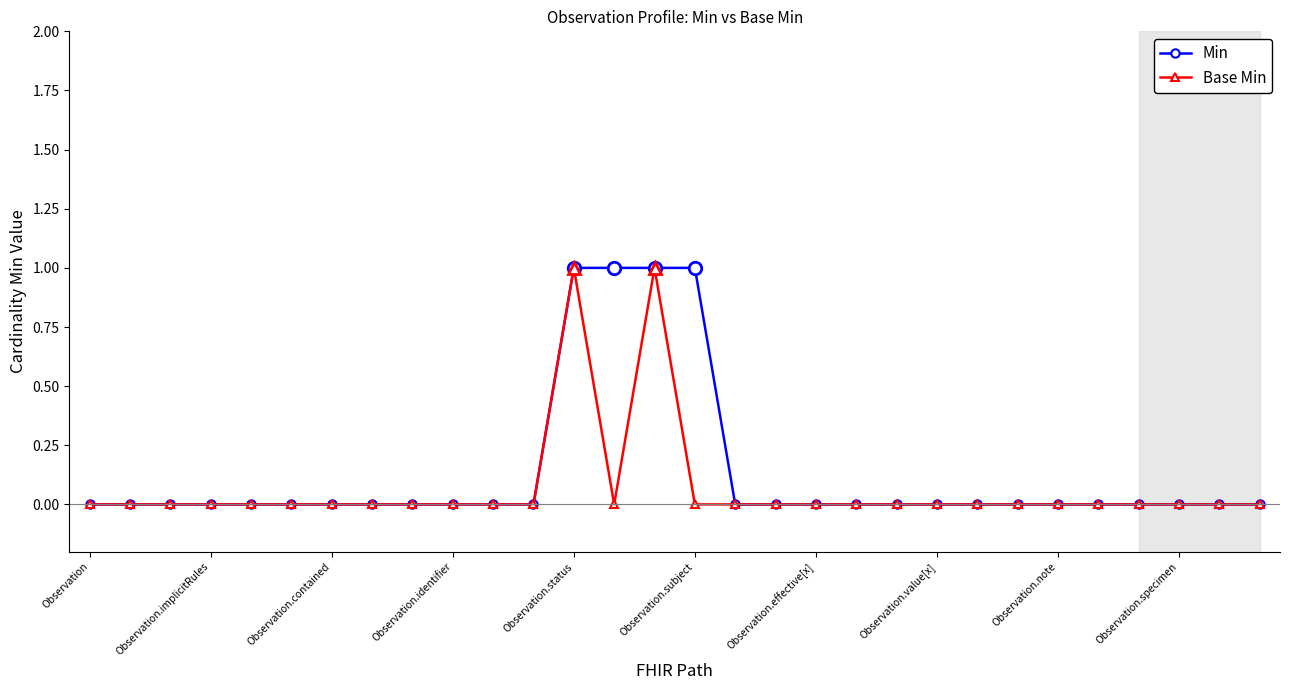

Rank the series by their average value, from highest to lowest.

Min, Base Min